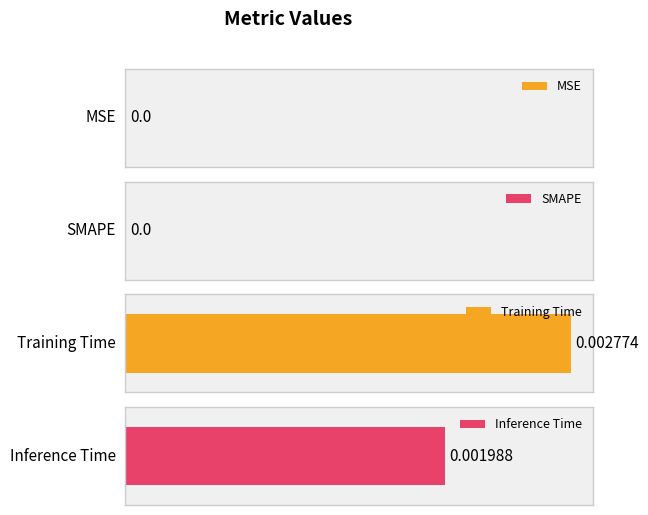

Rank the categories by value from highest to lowest.

Training Time, Inference Time, MSE, SMAPE